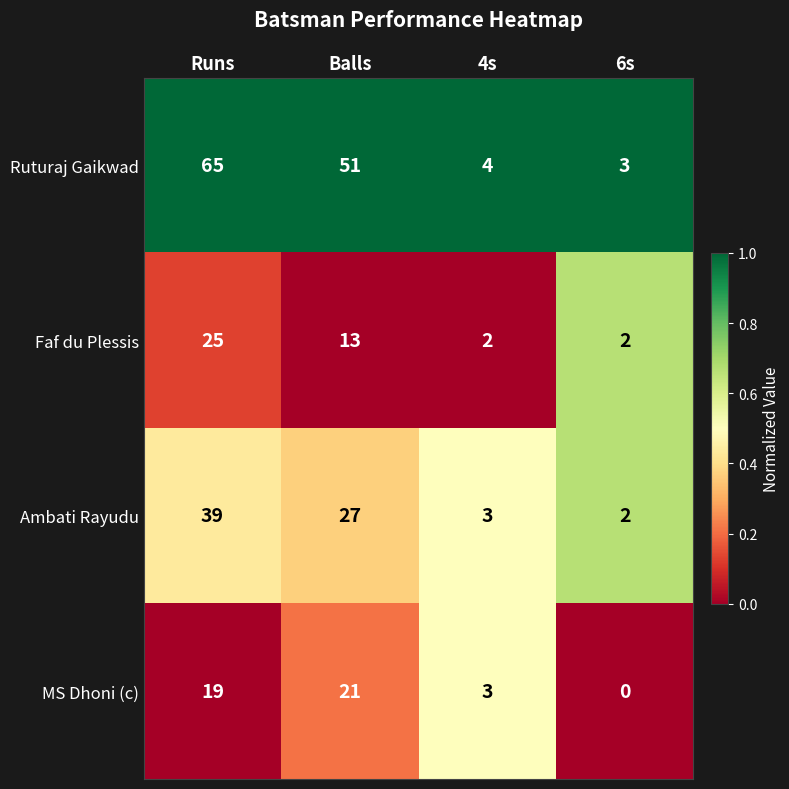

The Ruturaj Gaikwad series shows 4 at 4s. True or false?

True